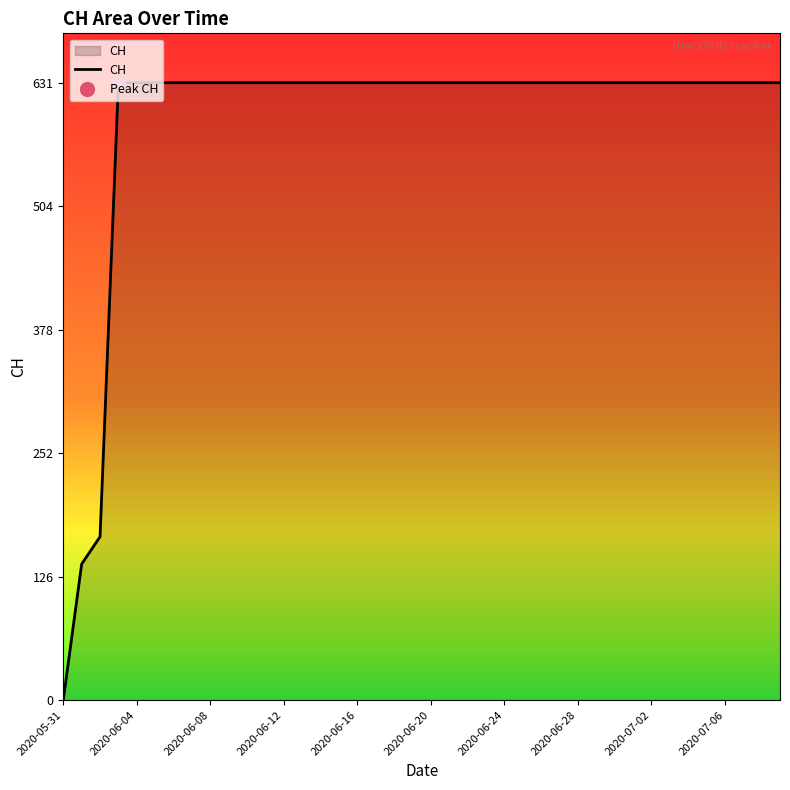

At which label does CH reach its minimum?

2020-05-31